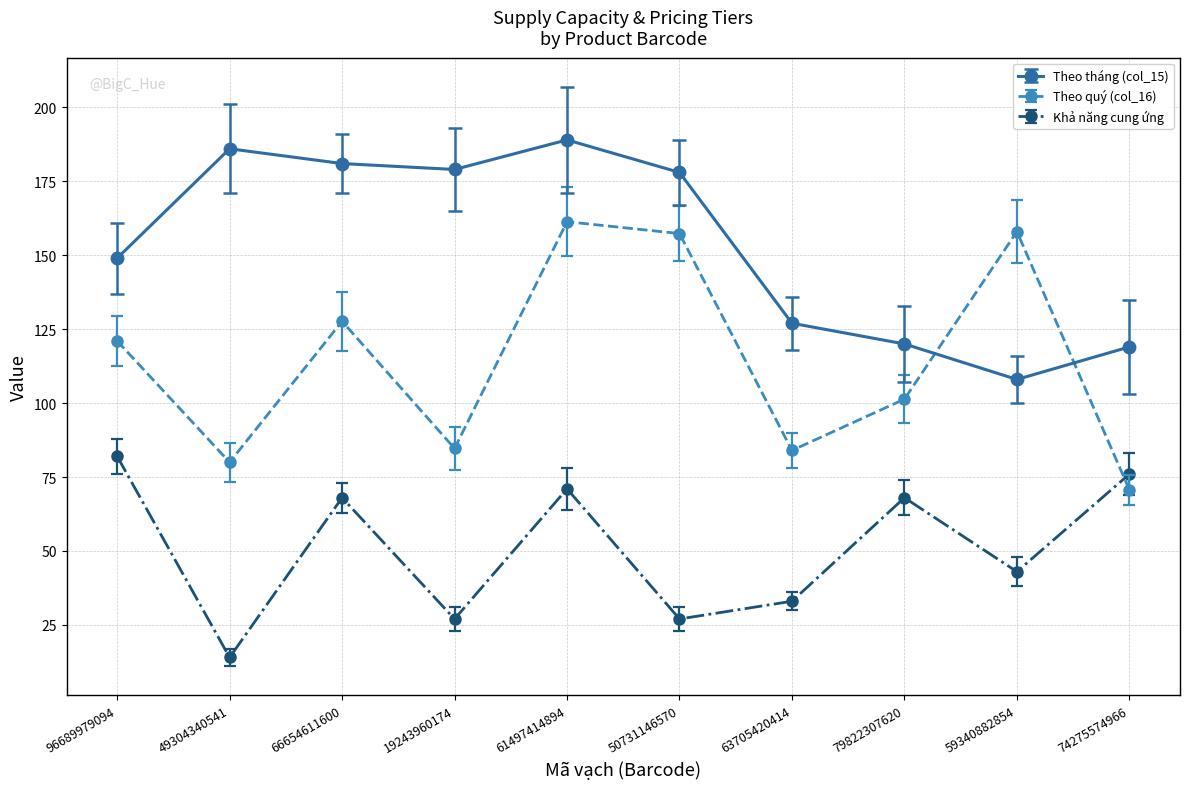

Which series has the widest spread of values?

Theo quý (col_16)